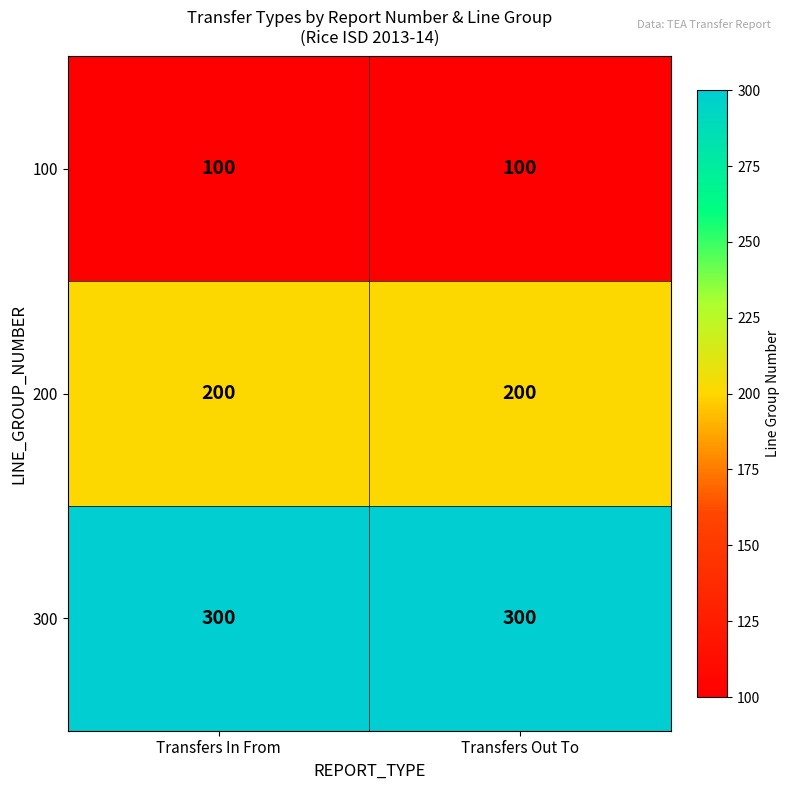

Reading left to right, extract all data points from this chart.

100: Transfers In From=100	Transfers Out To=100
200: Transfers In From=200	Transfers Out To=200
300: Transfers In From=300	Transfers Out To=300